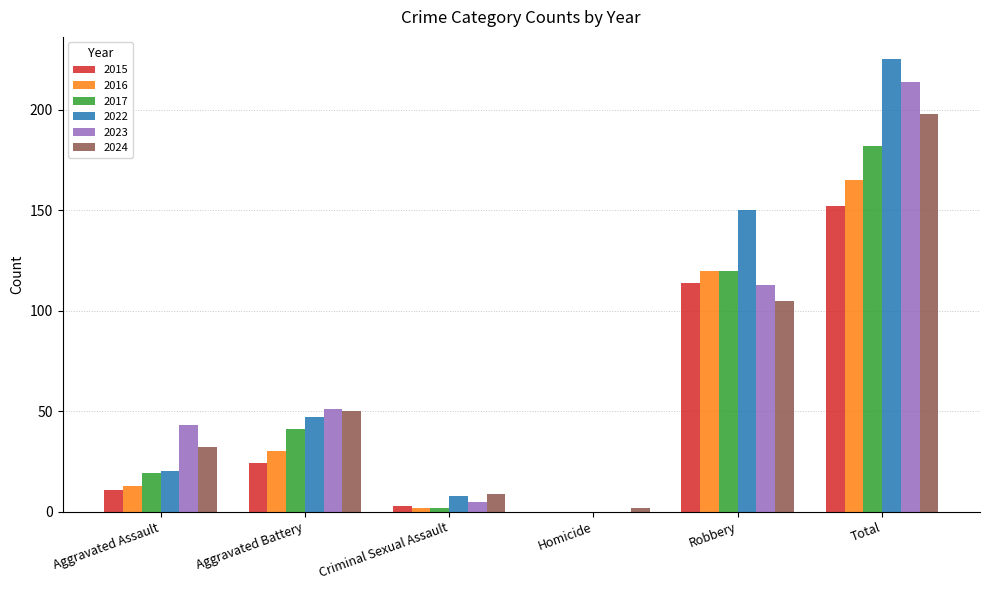

Between Aggravated Battery and Homicide, which series saw the biggest shift?

2023